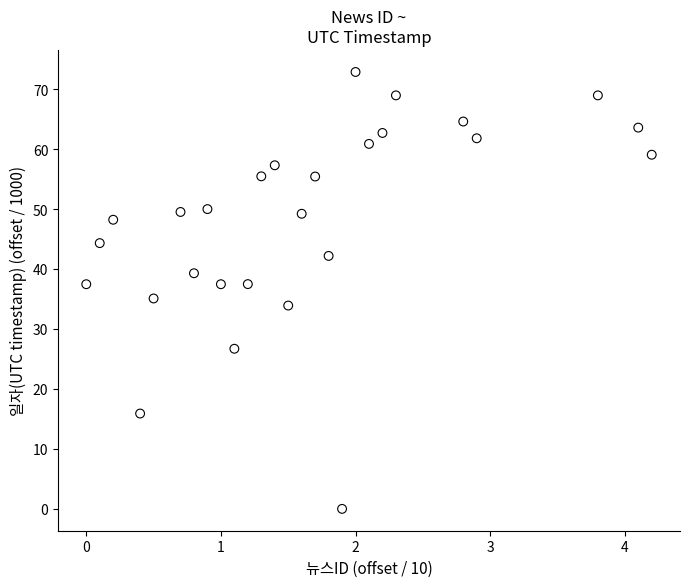

What is the range of Y values (max minus min)?

72.9